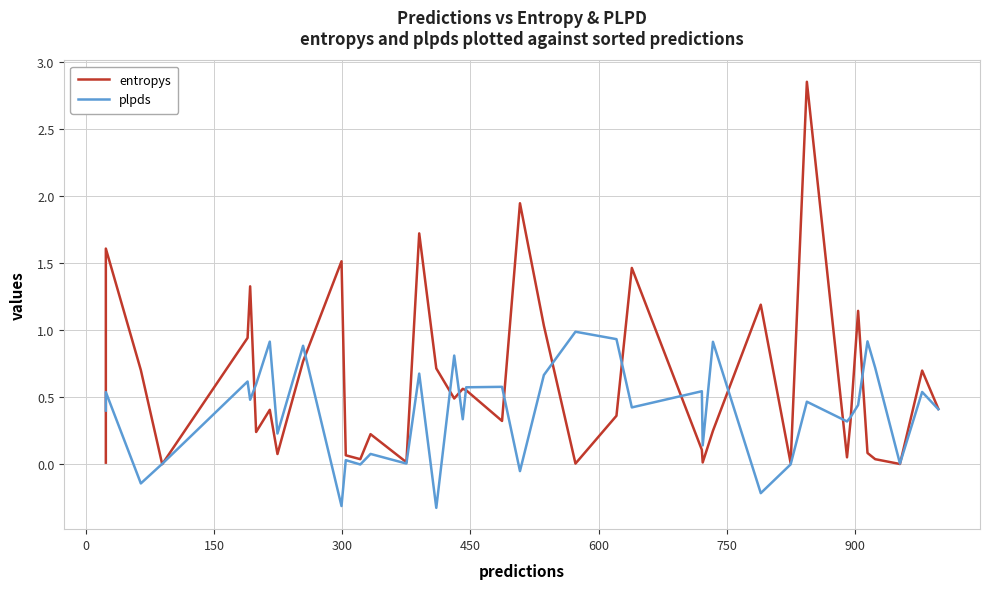

How many interior local peaks does the entropys series have?

13